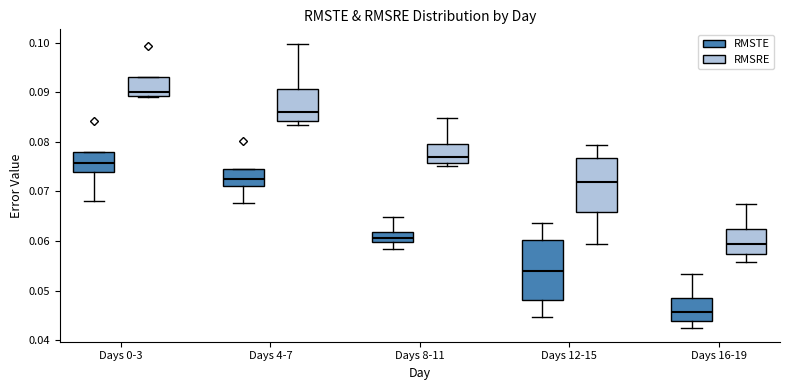

Where does the median line of the box for Days 4-7 (RMSTE) sit on the y-axis? The values are not printed on the chart, so give them approximately, as read against the axis.

0.072